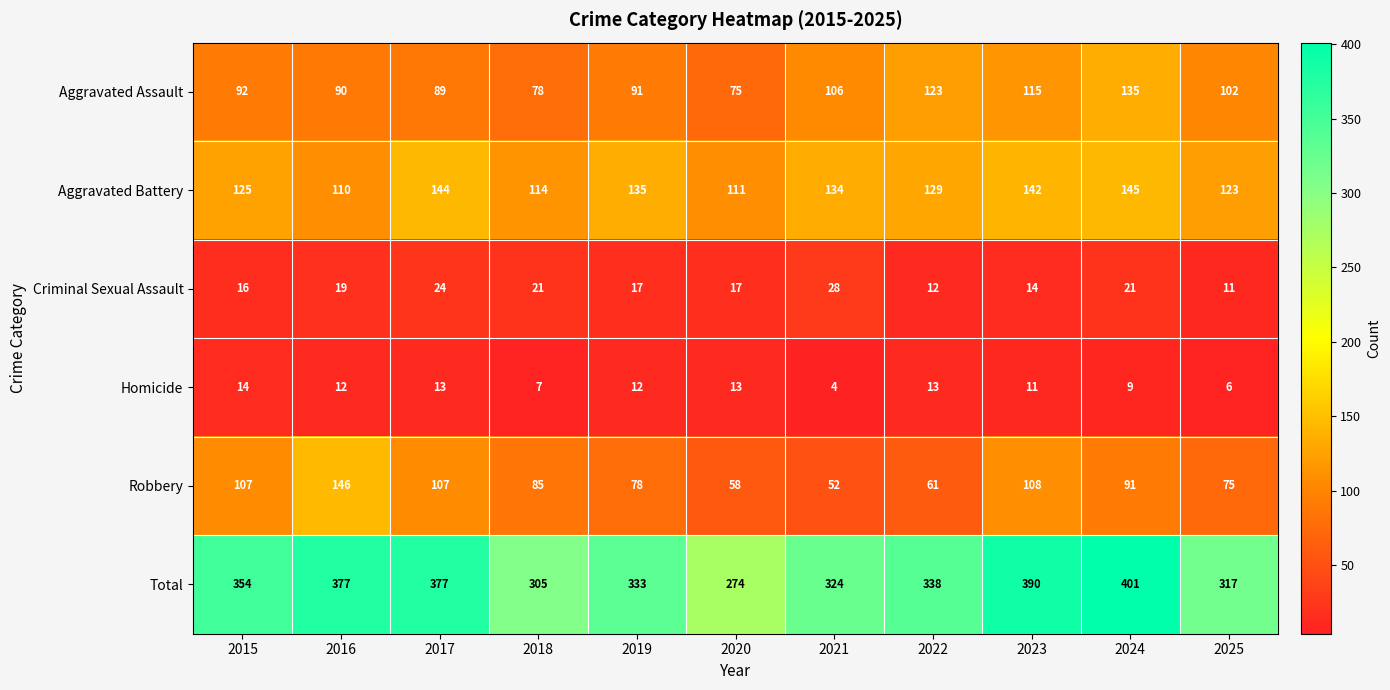

What is the difference between the maximum and minimum values in the Total series?

127